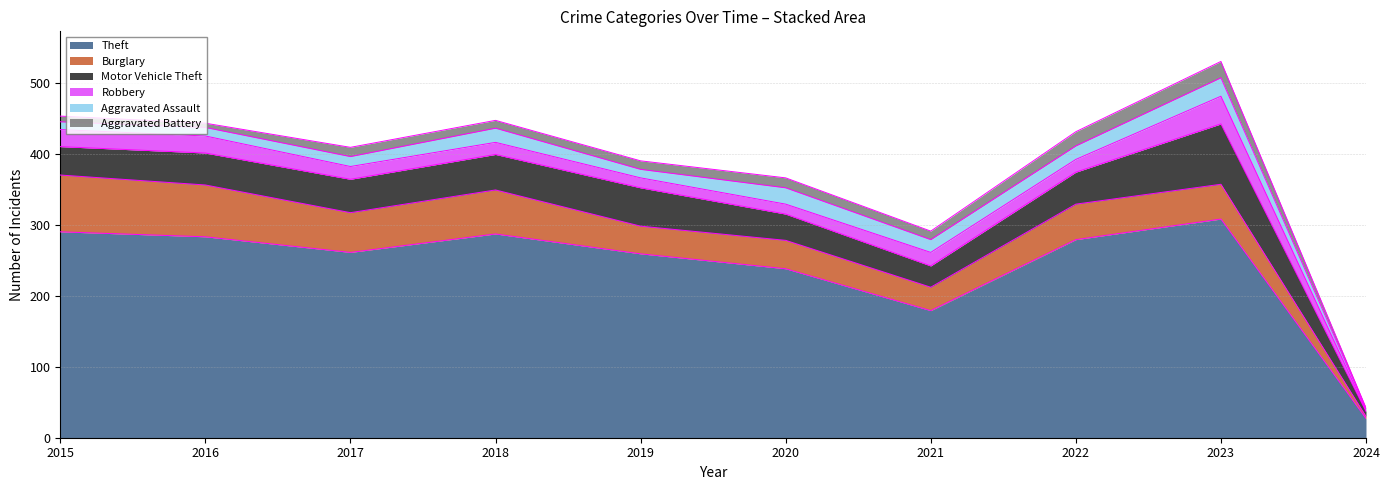

At which category does the chart reach its minimum across all series?

2024